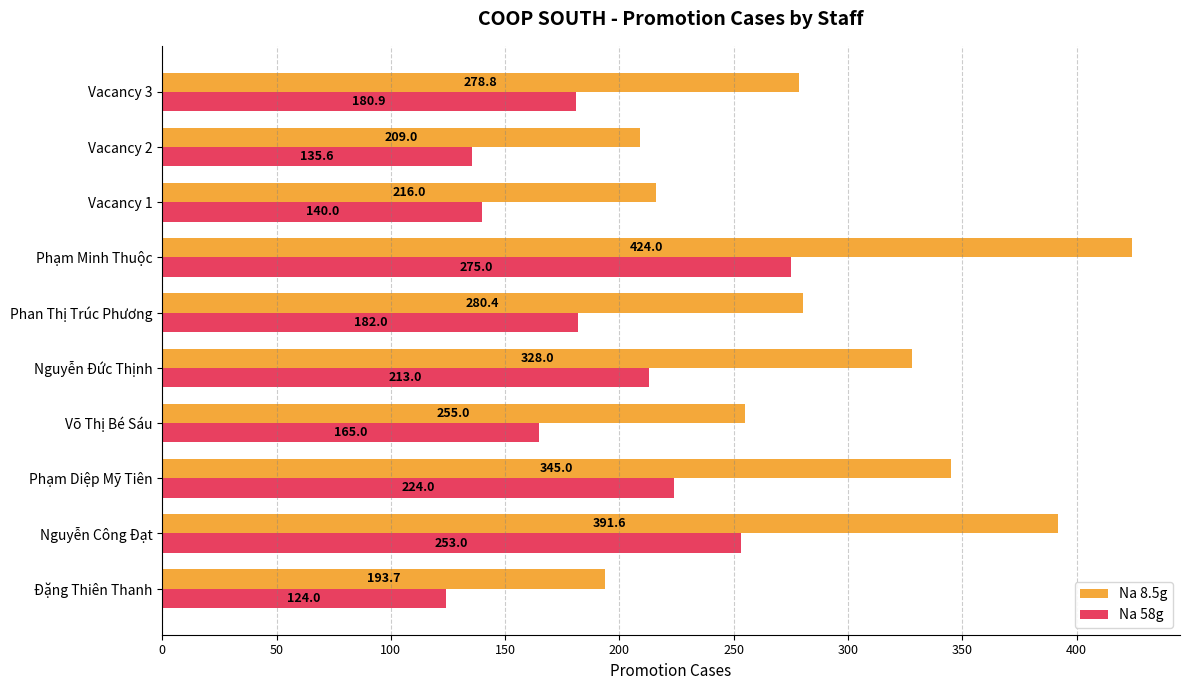

Between Phan Thị Trúc Phương and Vacancy 2, which series saw the biggest shift?

Na 8.5g